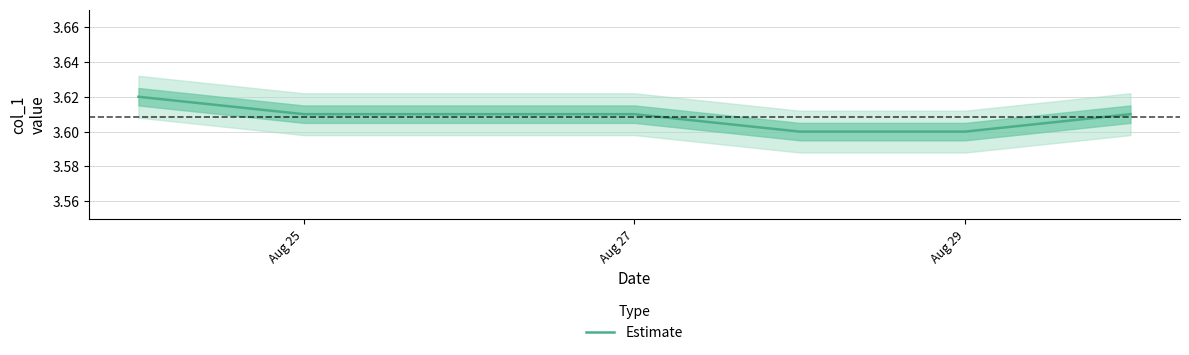

The value of Estimate at Aug 29 is 3.6. True or false?

True